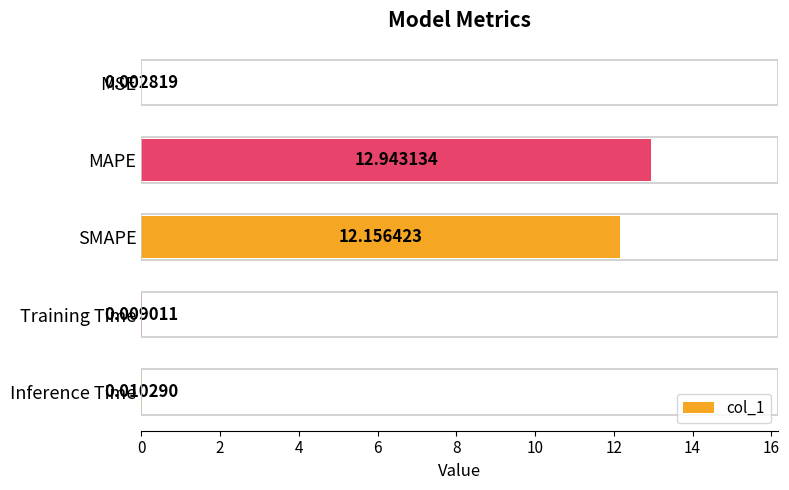

What is the change in value from MSE to SMAPE?

+12.2